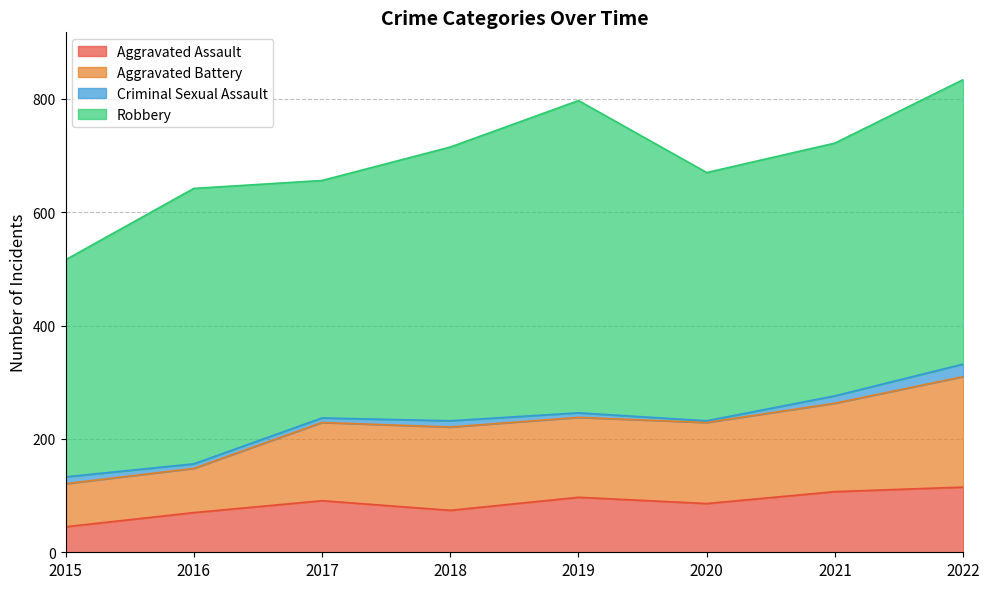

What is the value of the Aggravated Assault point at the 8th from the left?

115